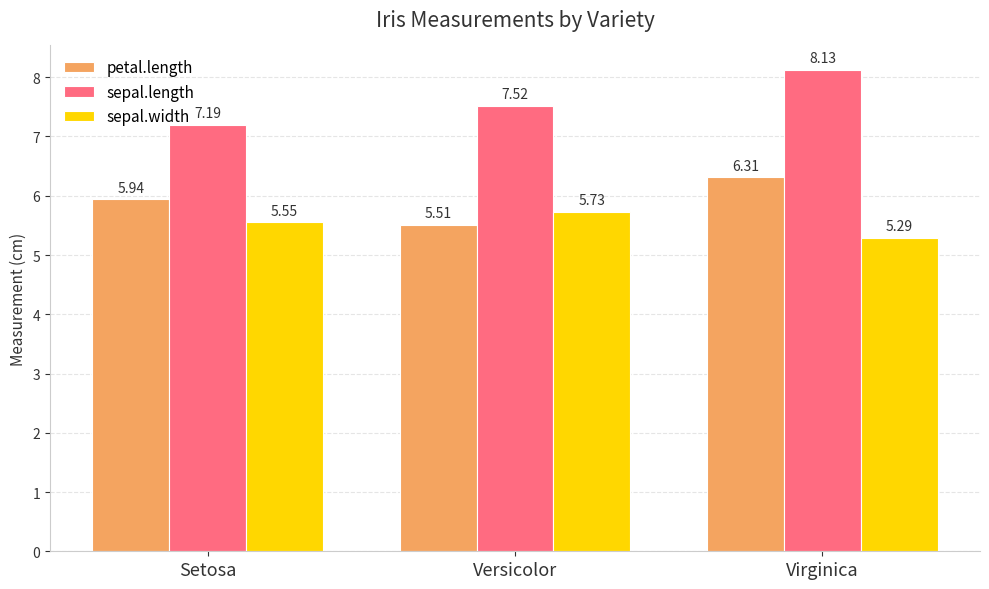

How many series are shown in this chart?

3